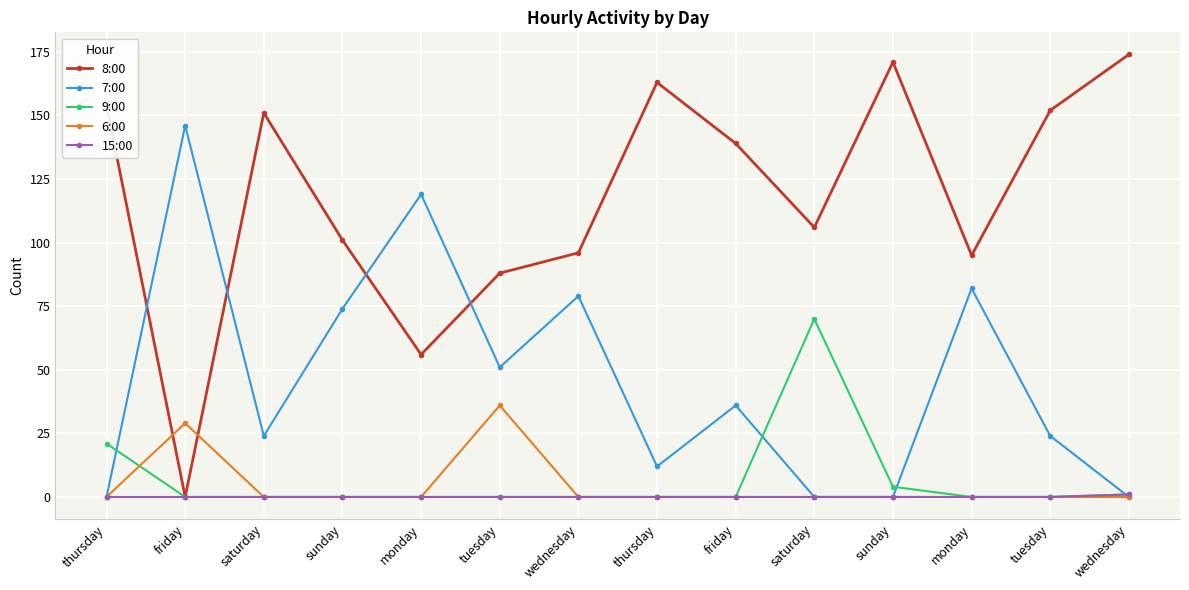

The 9:00 series shows -45 at friday. True or false?

False